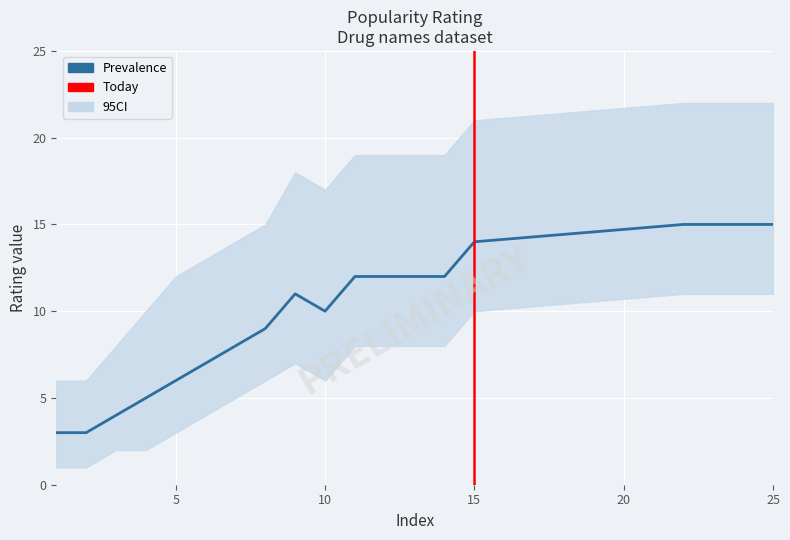

At which label is Prevalence closest to 9?

8